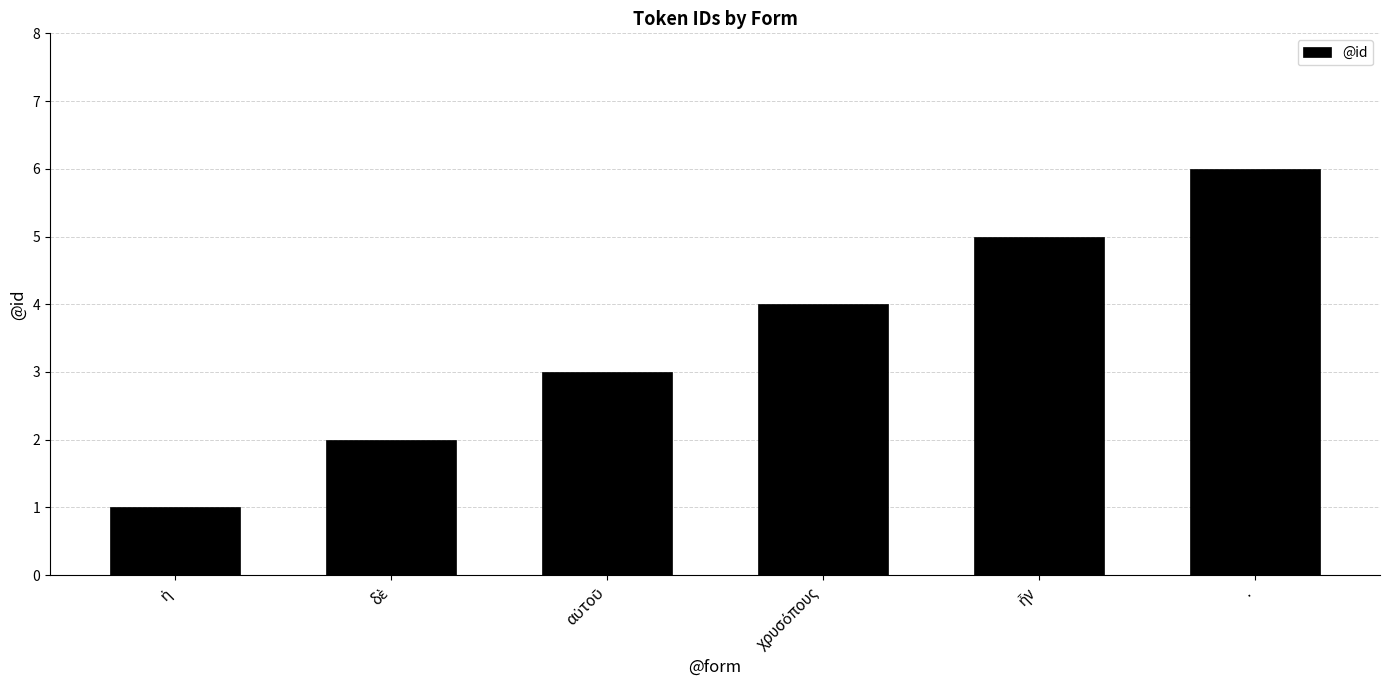

Which label corresponds to the largest value in the chart?

.